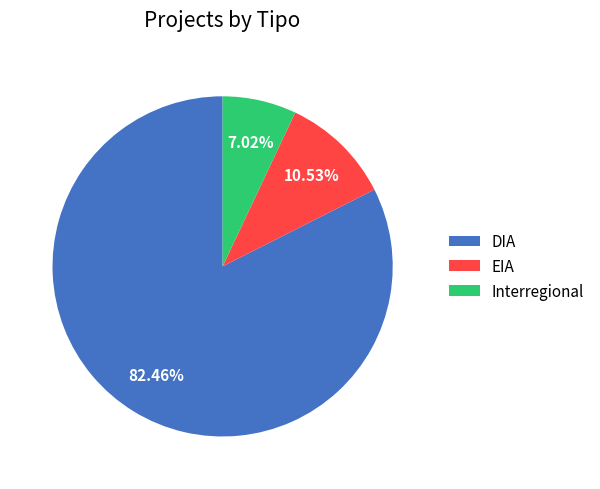

Approximately how many times larger is the value at Interregional compared to EIA?

0.7